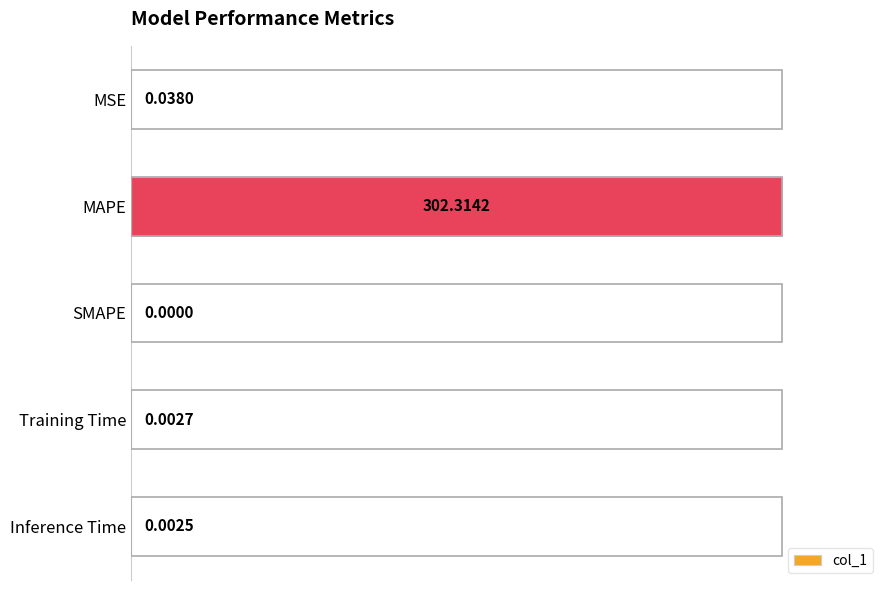

What is the sum of all values?

1.0